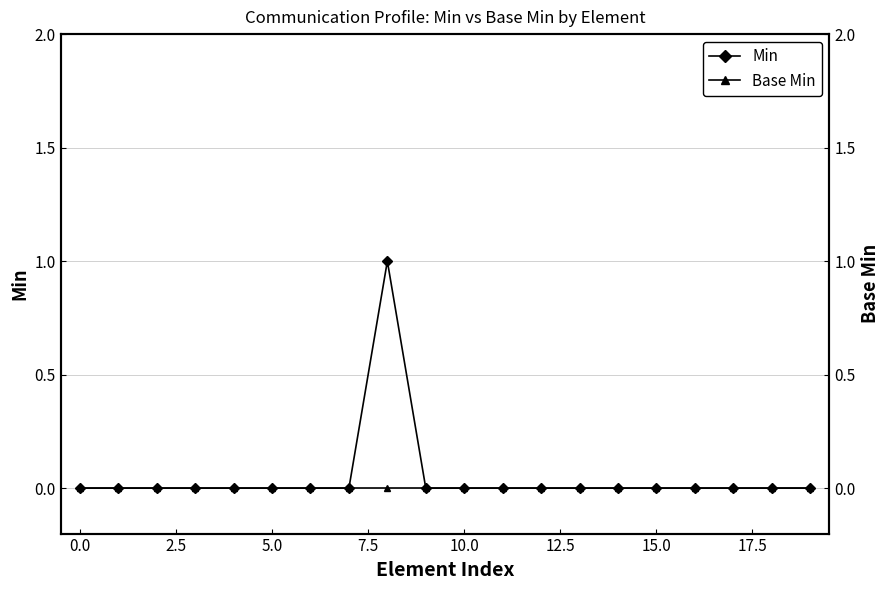

Reading right to left, what are all the values shown in this chart?

Min: 0	0	0	0	0	0	0	0	0	0	0	1	0	0	0	0	0	0	0	0
Base Min: 0	0	0	0	0	0	0	0	0	0	0	0	0	0	0	0	0	0	0	0